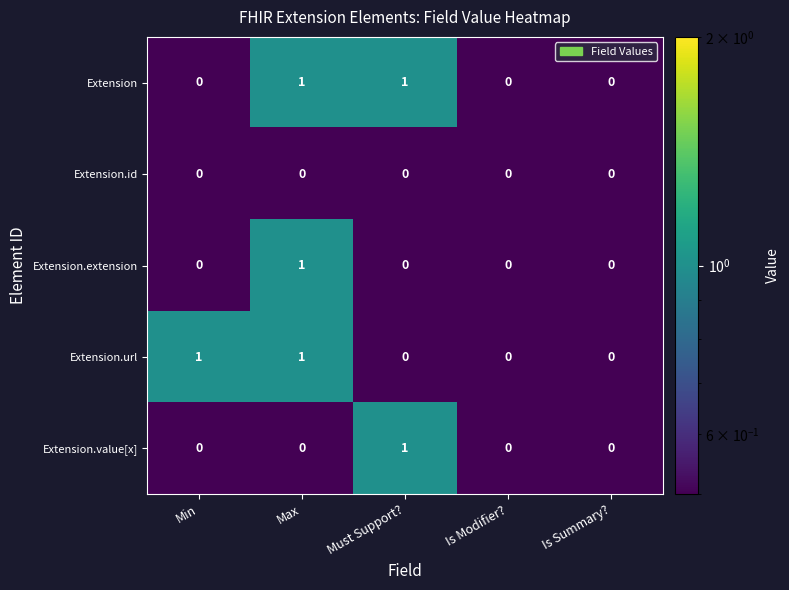

Is the value of Extension.url at Is Modifier? greater than the value of Extension at Must Support??

No